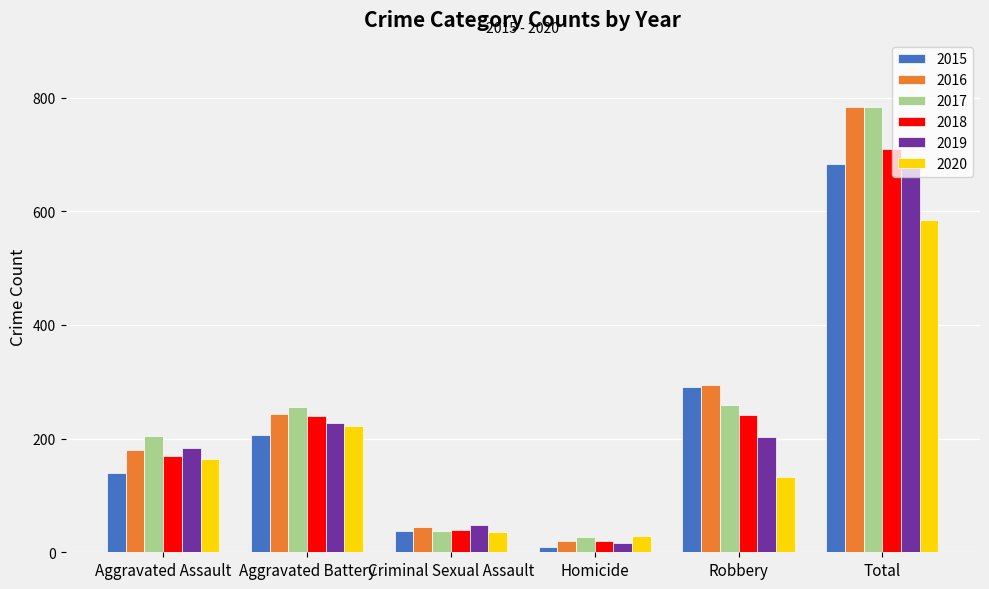

What is the highest value of the 2016 series?

783